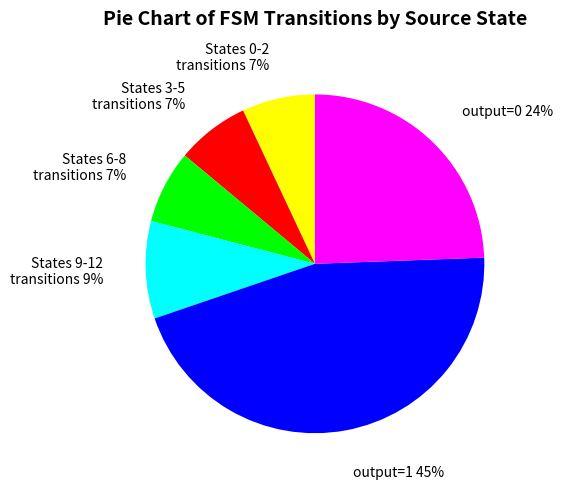

True or false: output=1 accounts for 54% of the total.

False